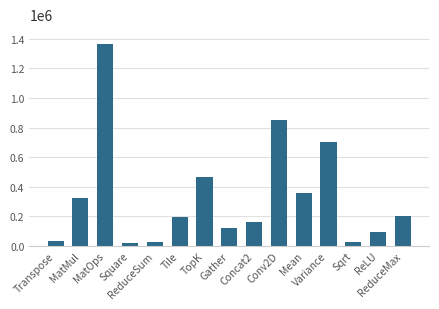

What is the change in value from MatOps to TopK?

-895301